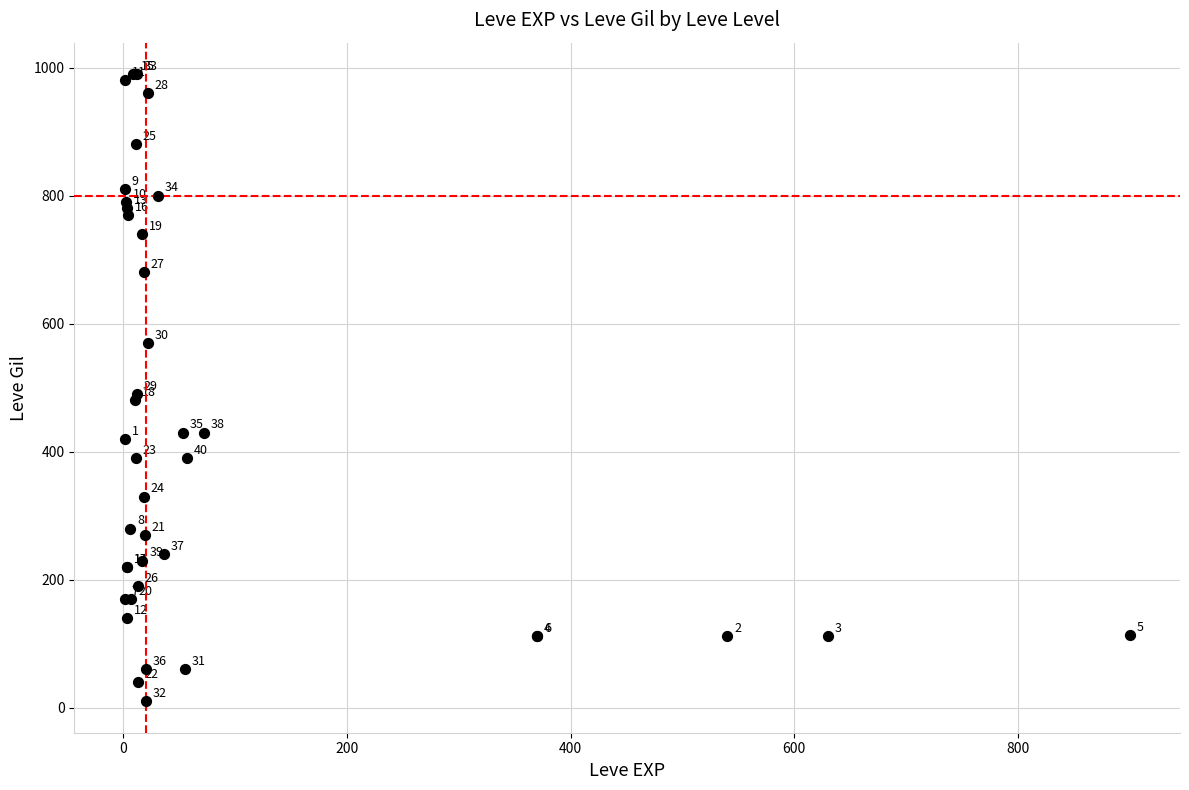

What Y value in the scatter plot is closest to 500?

490